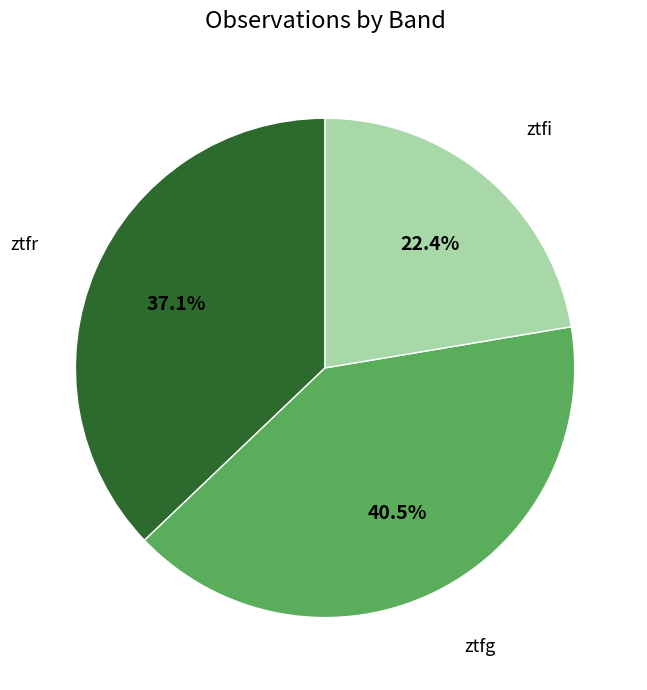

Count the number of slices in the pie.

3